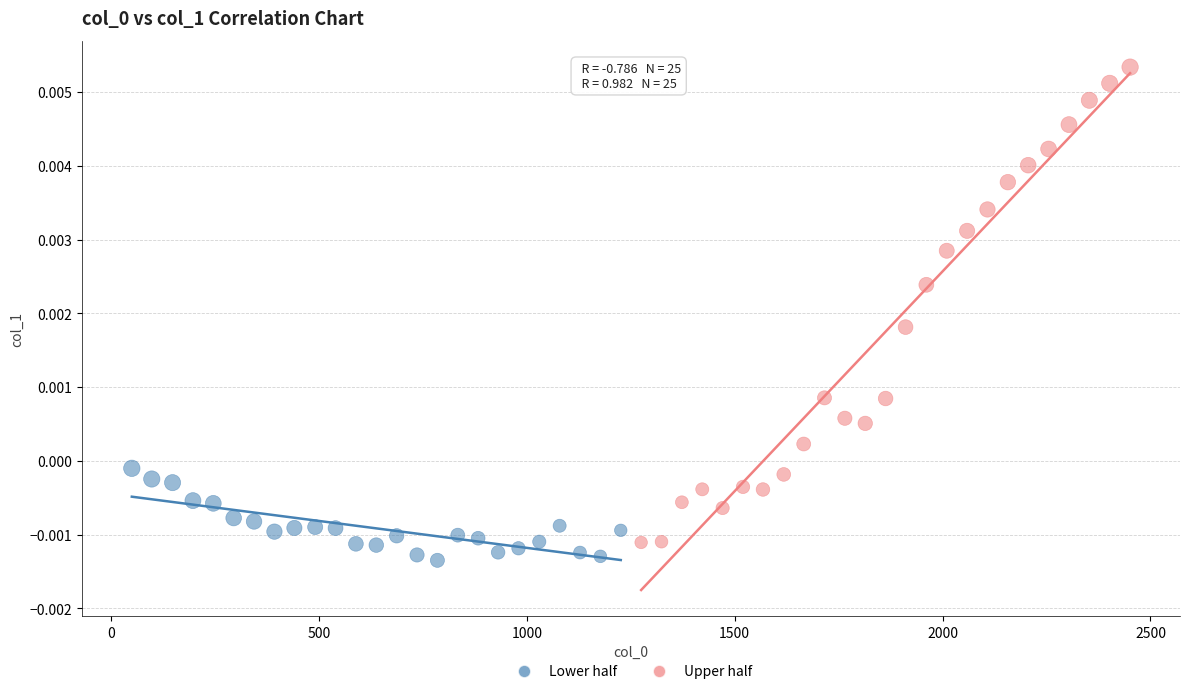

Which series has the largest Y range (max minus min)?

Upper half